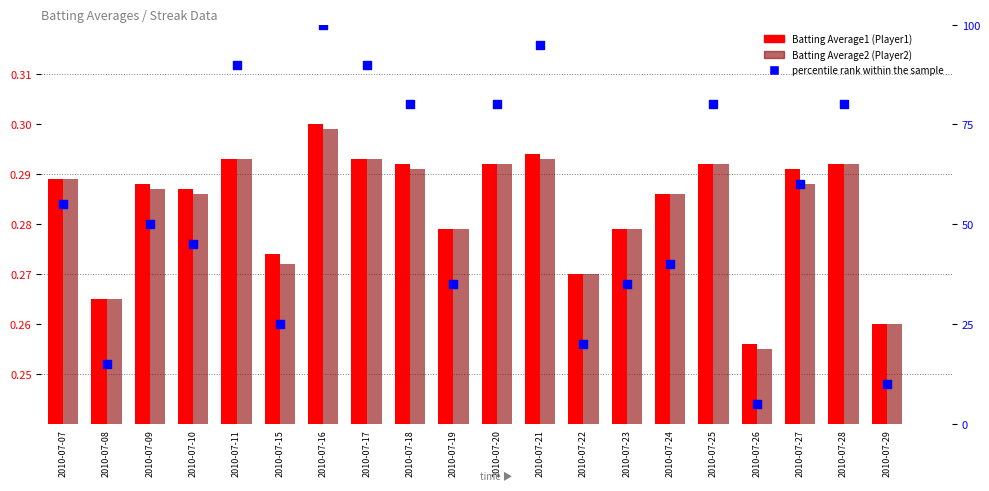

At how many categories does at least one series exceed 42?

12